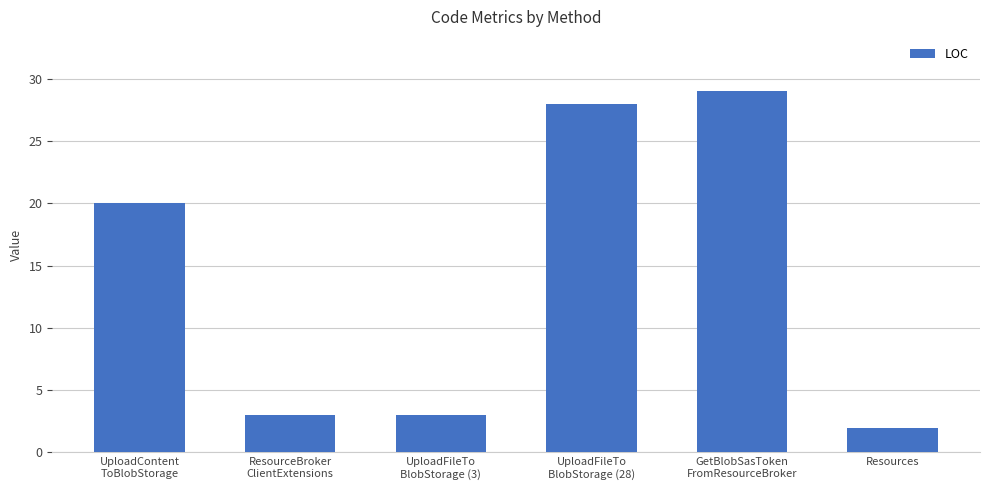

What is the difference between the second highest and second lowest values?

25